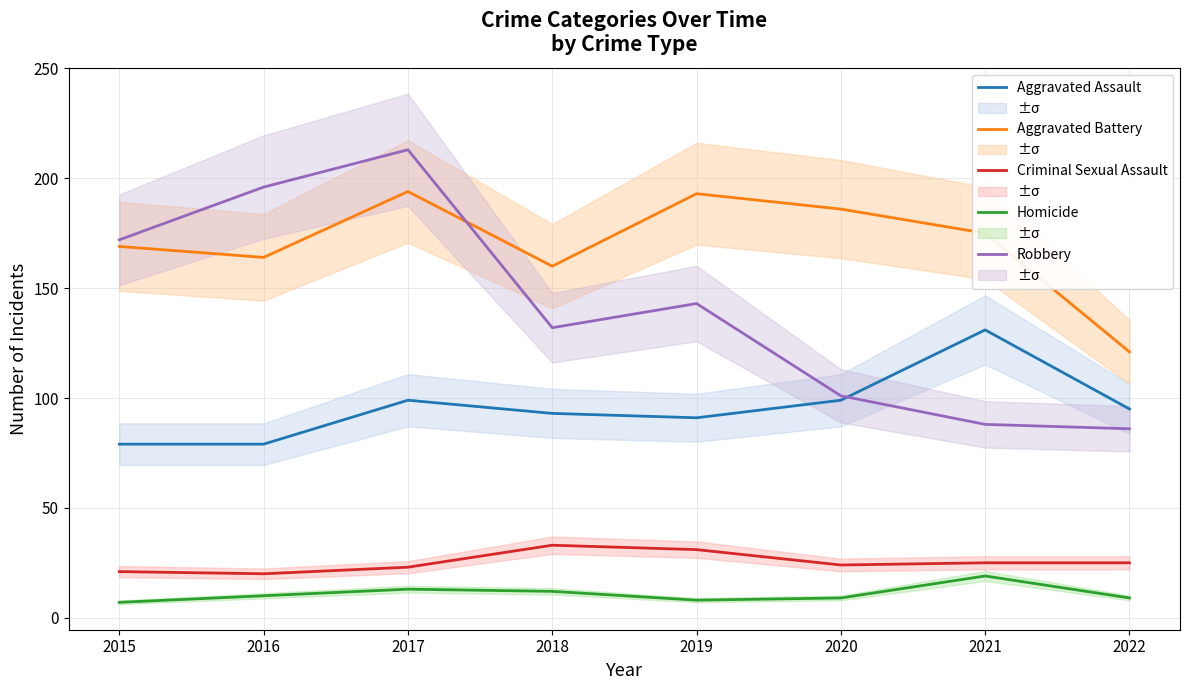

True or false: Aggravated Battery and Homicide cross at least once.

False